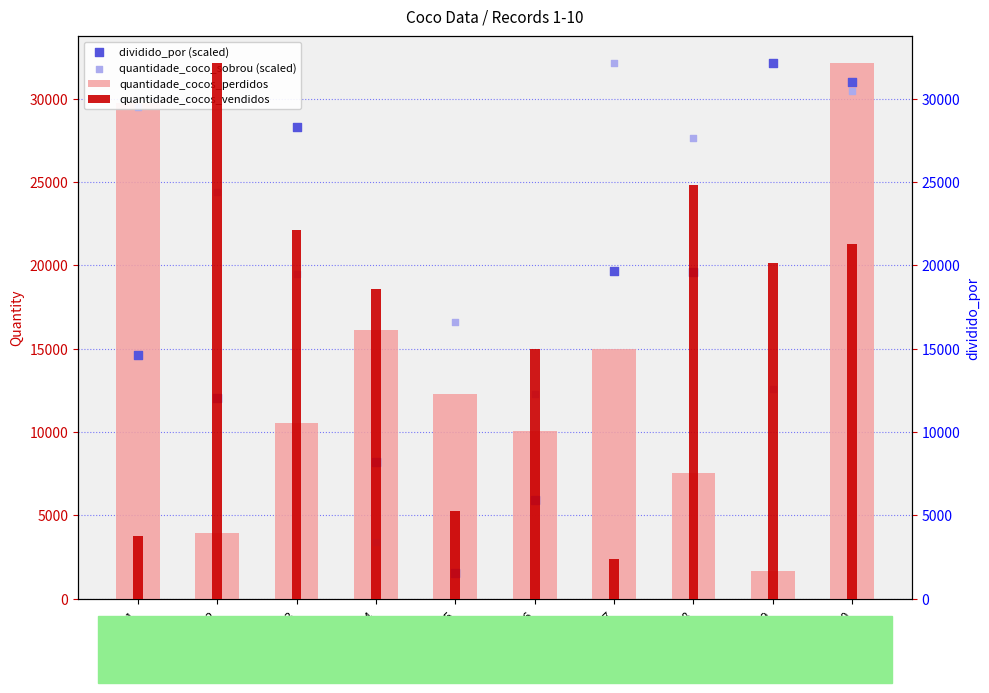

Which series contains the lowest Y value?

dividido_por (scaled)